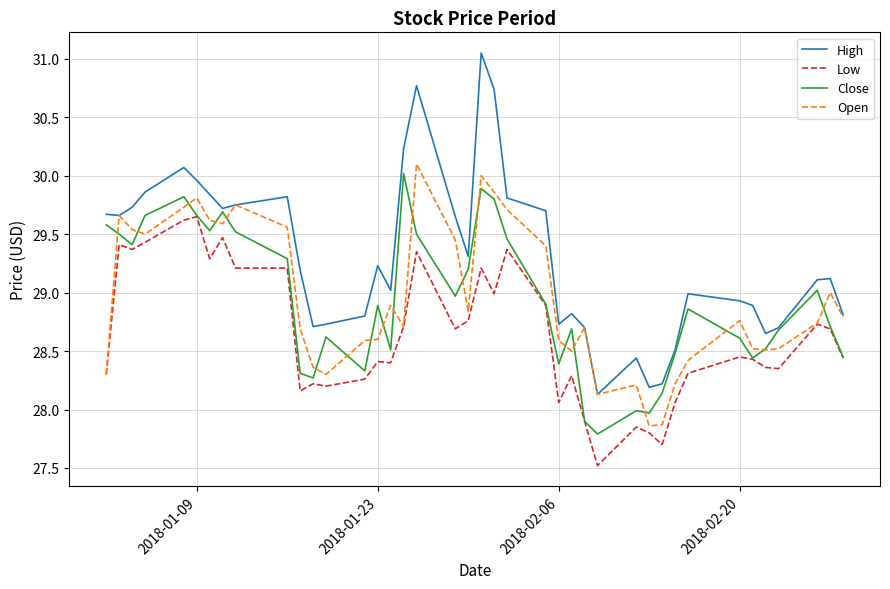

Which series has the largest range (max minus min)?

High